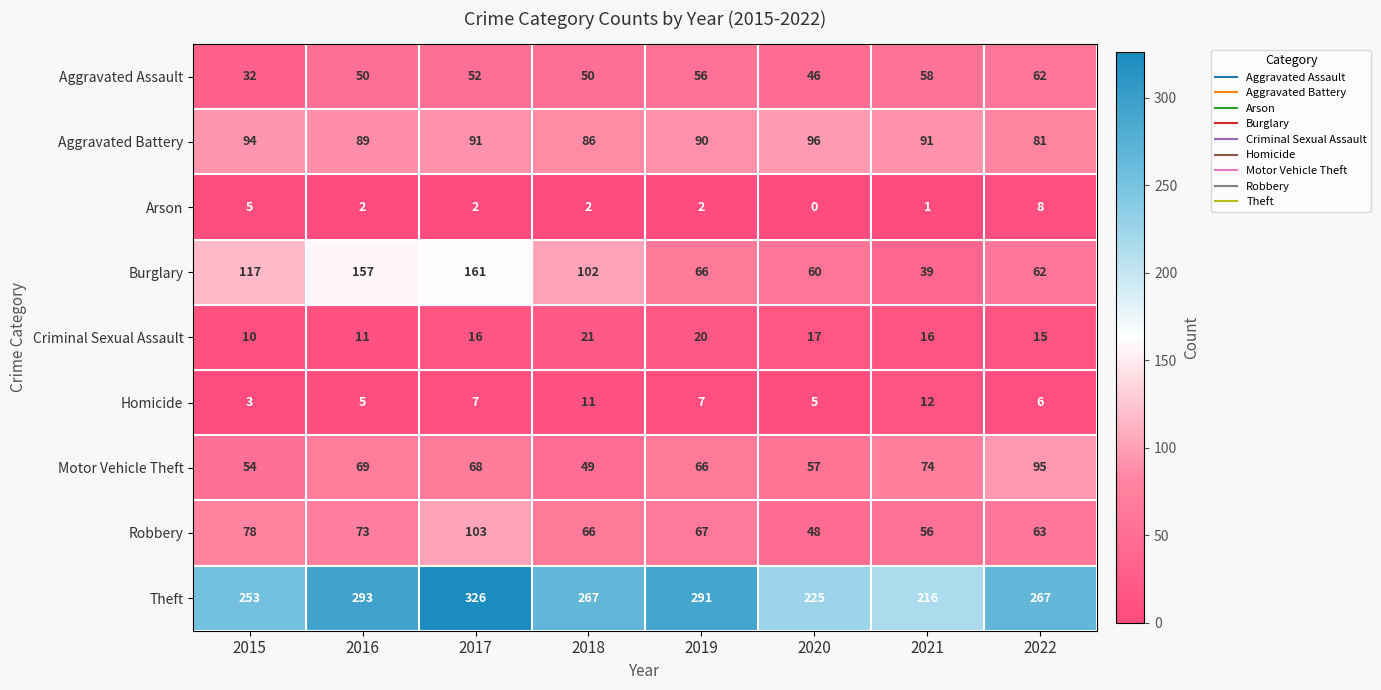

What is the difference between the maximum and minimum values in the Burglary series?

122